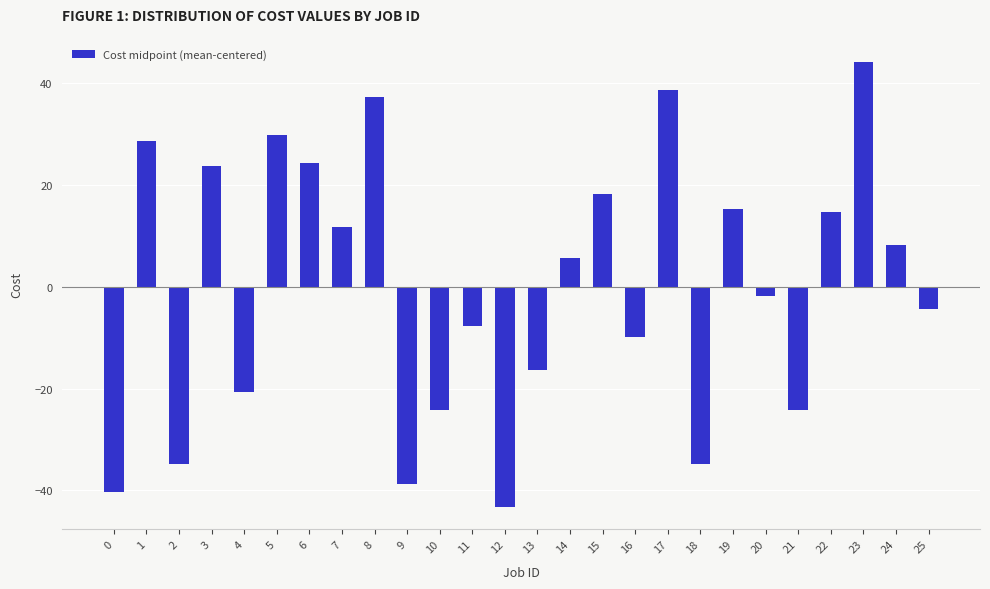

True or false: the data shows -7.8 at 11.

True